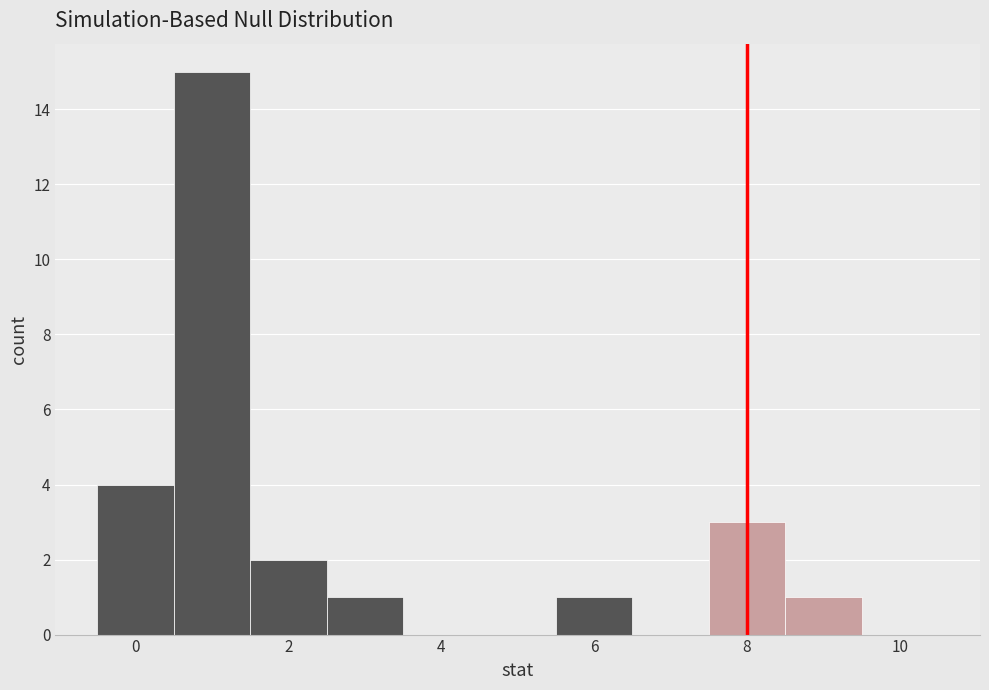

Over which range of the x-axis is the bar tallest?

0.5 to 1.5